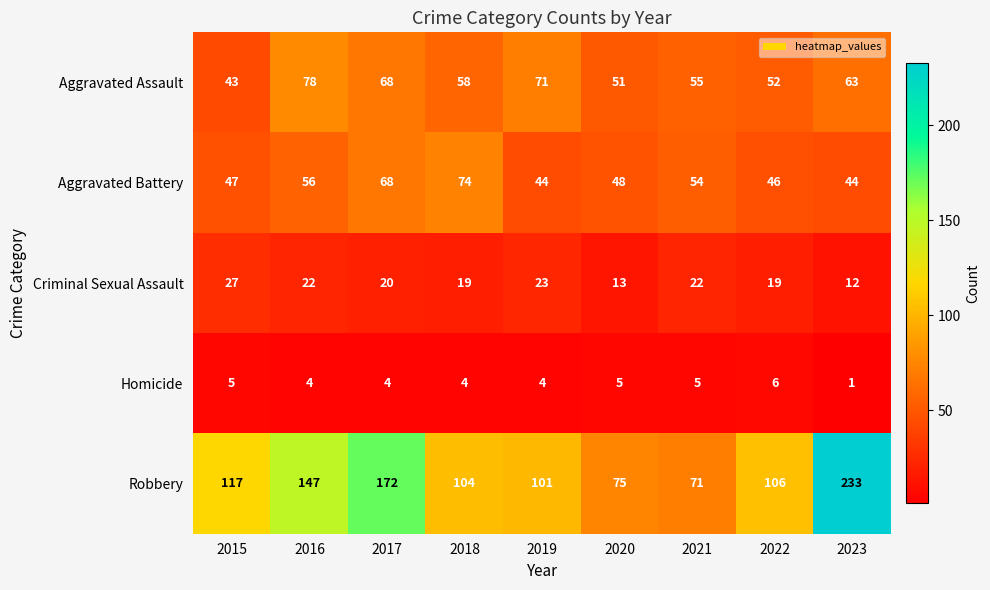

At 2022, list the series in order from largest to smallest.

Robbery, Aggravated Assault, Aggravated Battery, Criminal Sexual Assault, Homicide